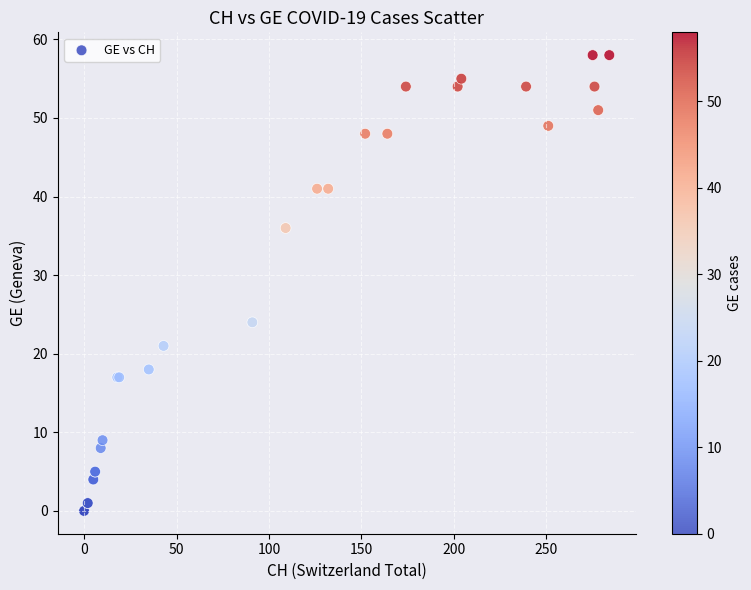

What Y value in the scatter plot is closest to 29?

24